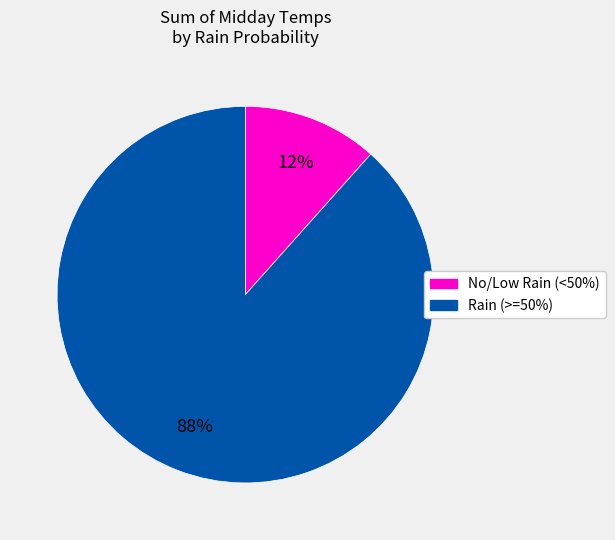

To the nearest percent, what is the average slice percentage?

50%